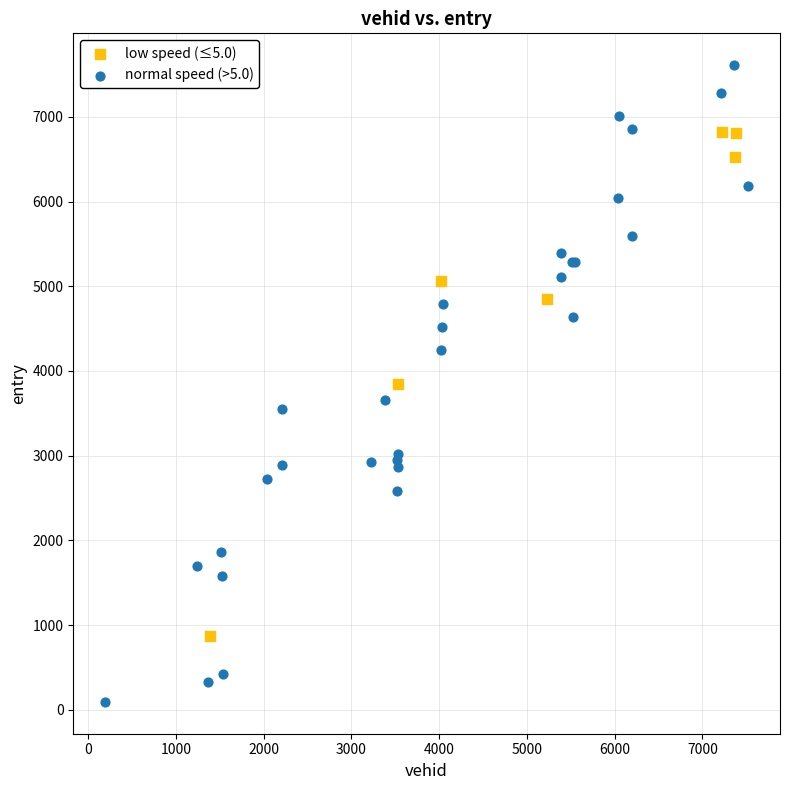

Which series reaches the minimum Y coordinate?

normal speed (>5.0)